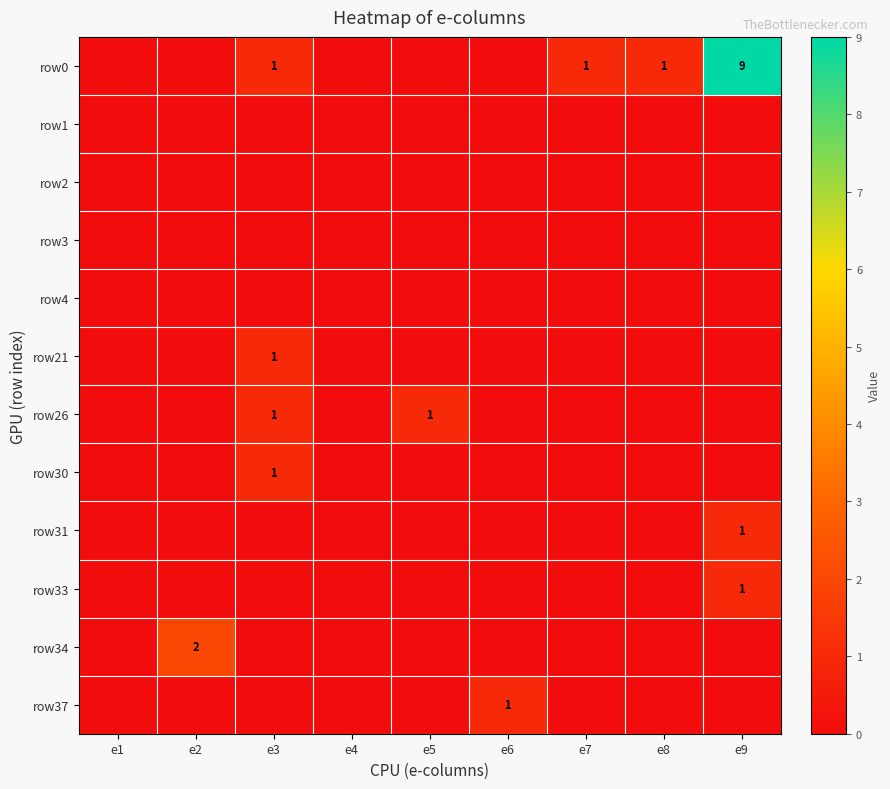

What is the total value across all series at e5?

1